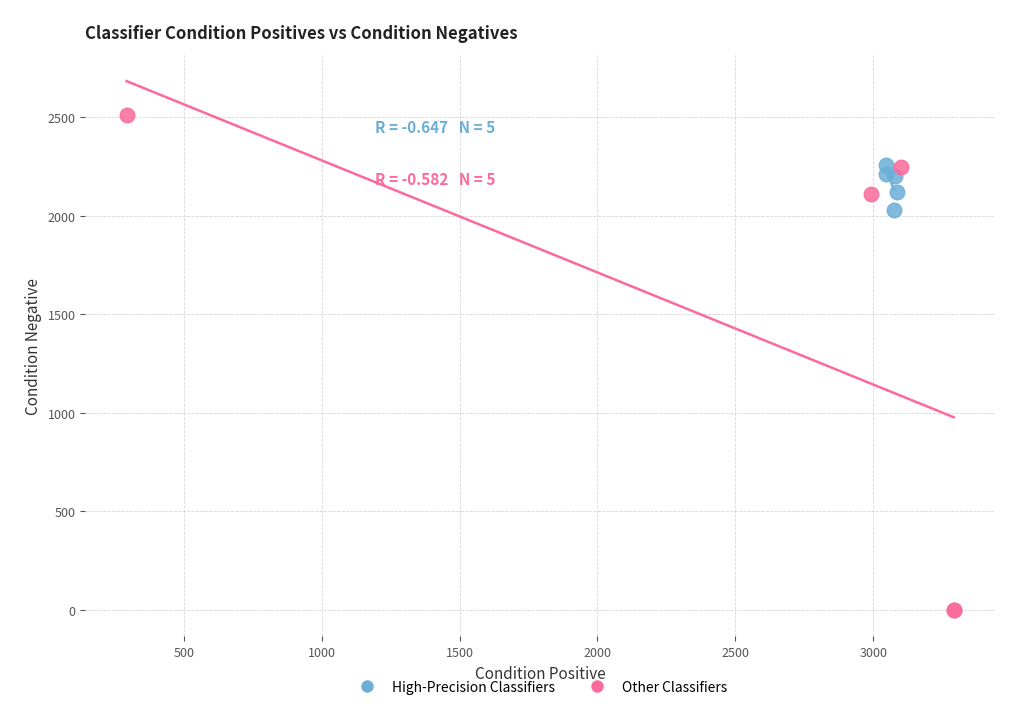

Which series has the largest Y range (max minus min)?

Other Classifiers